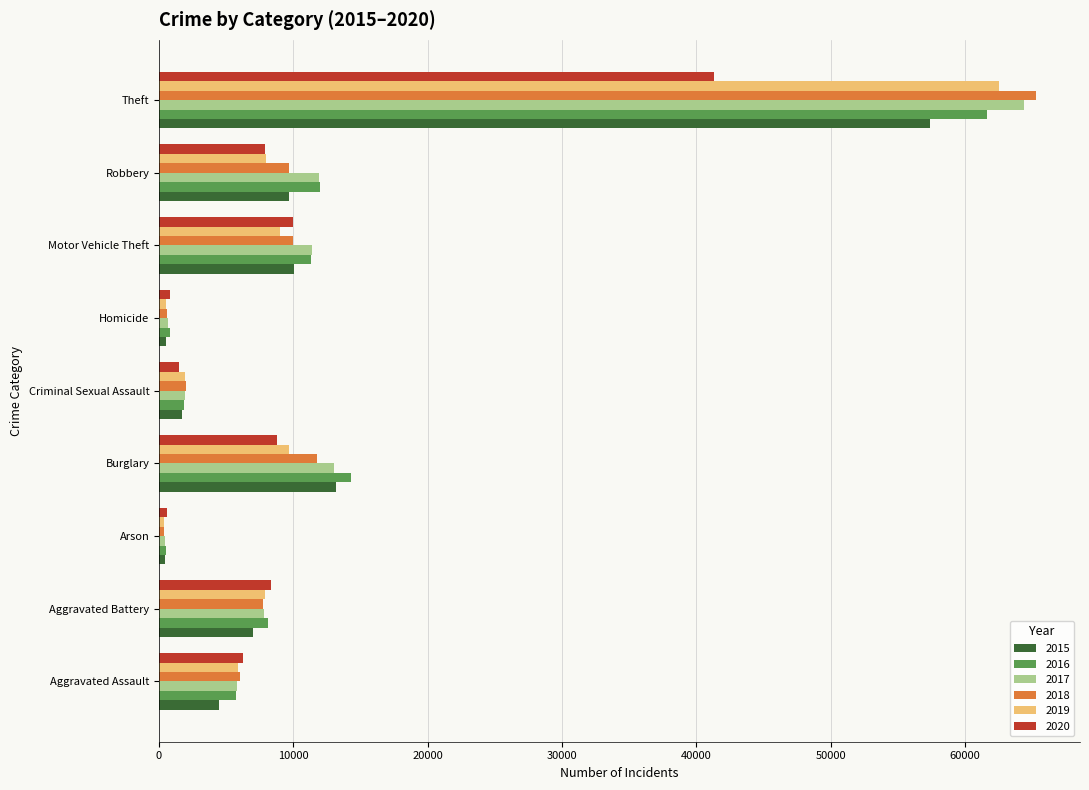

What is the average value of the 2019 series?

11731